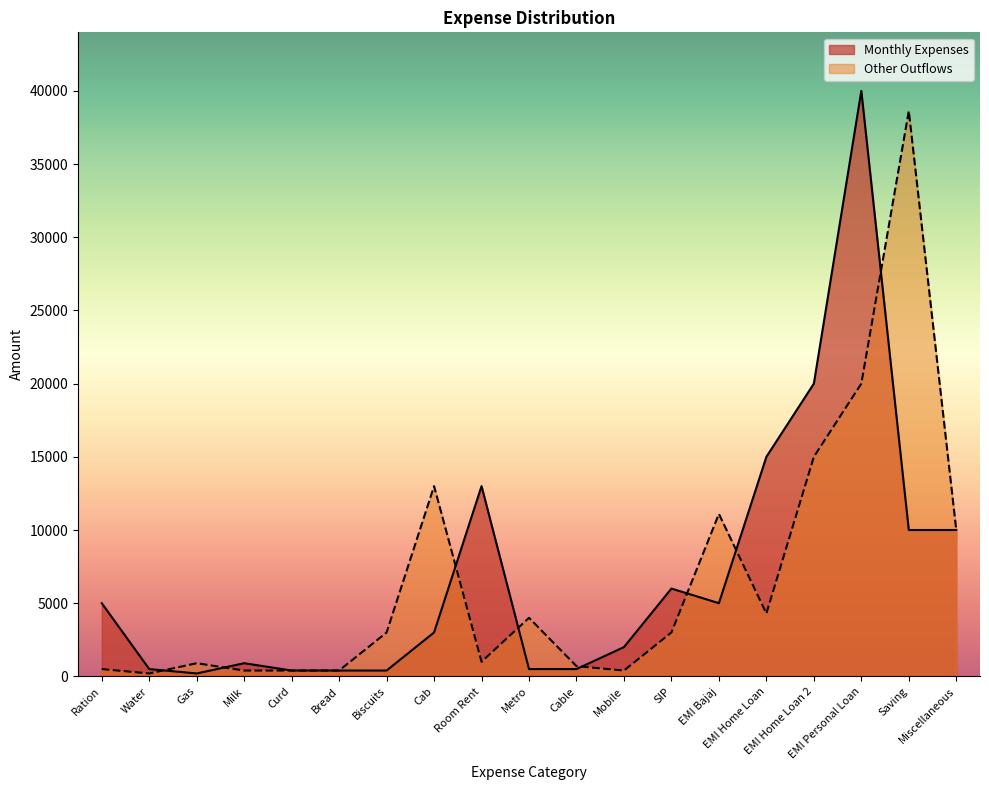

Which series has the largest range (max minus min)?

Monthly Expenses